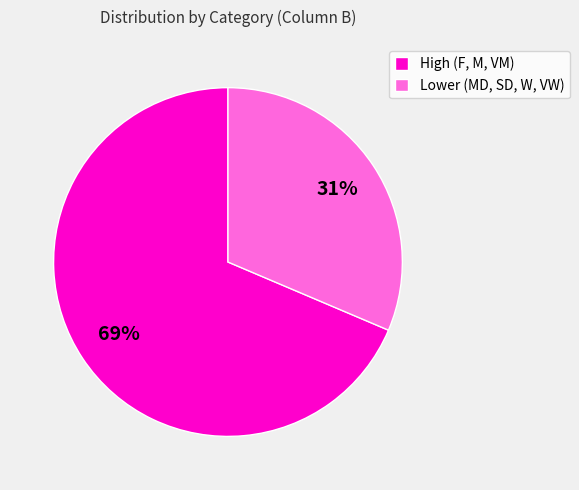

To the nearest percent, what is the average slice percentage?

50%